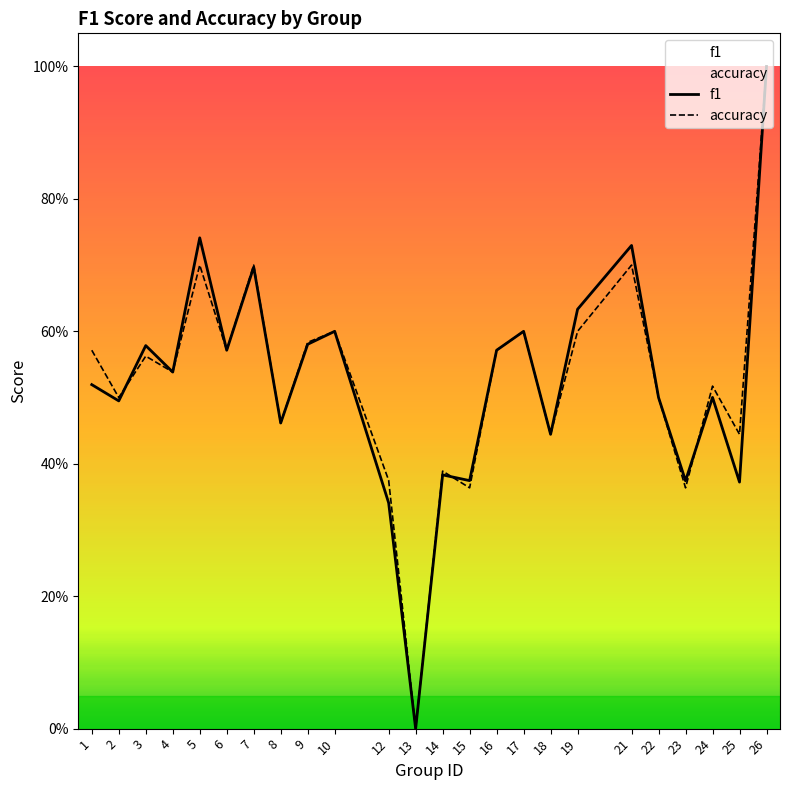

Rank the series by their maximum value, from lowest to highest.

f1, accuracy